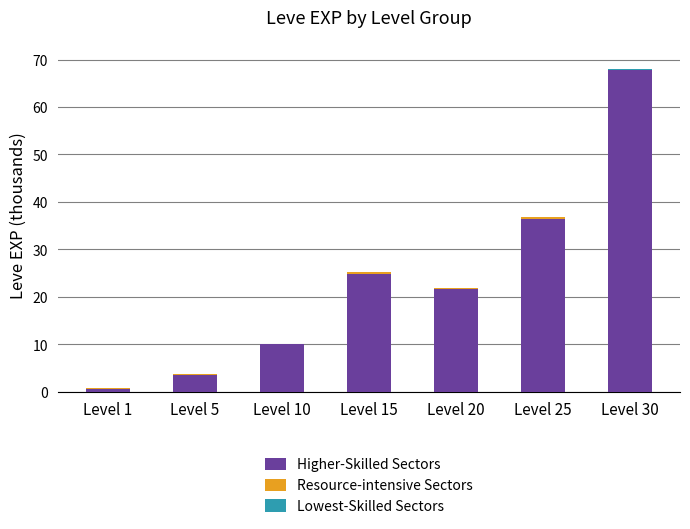

What is the maximum value for Higher-Skilled Sectors?

67.7